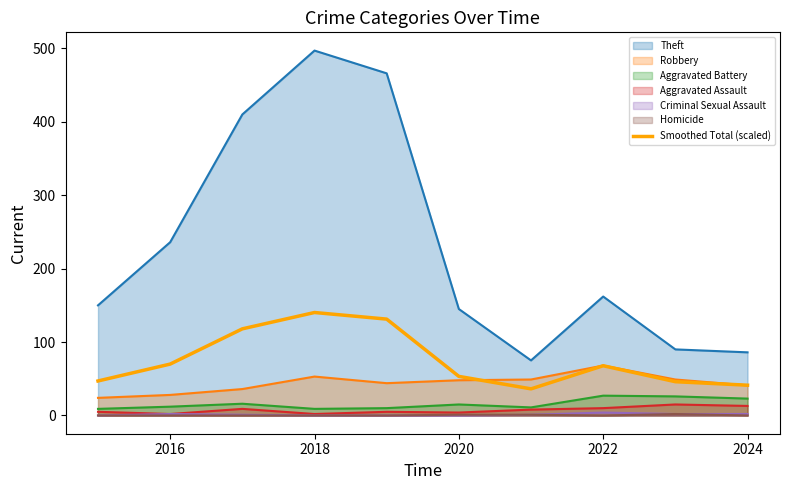

Does the chart have visible grid lines?

No